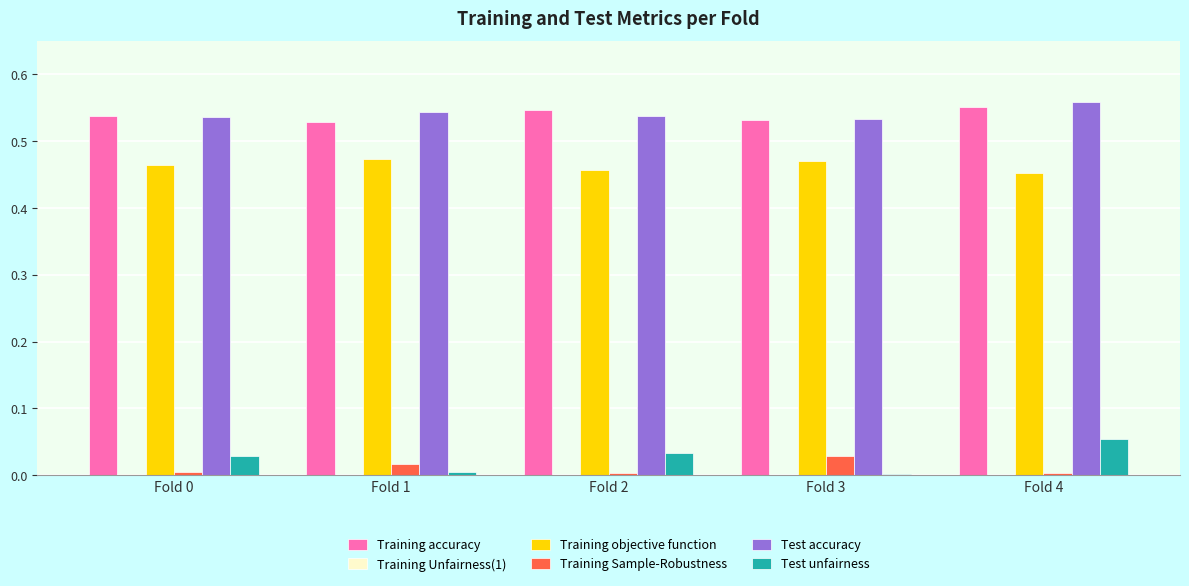

The value of Test unfairness at Fold 3 is 0.0. True or false?

True